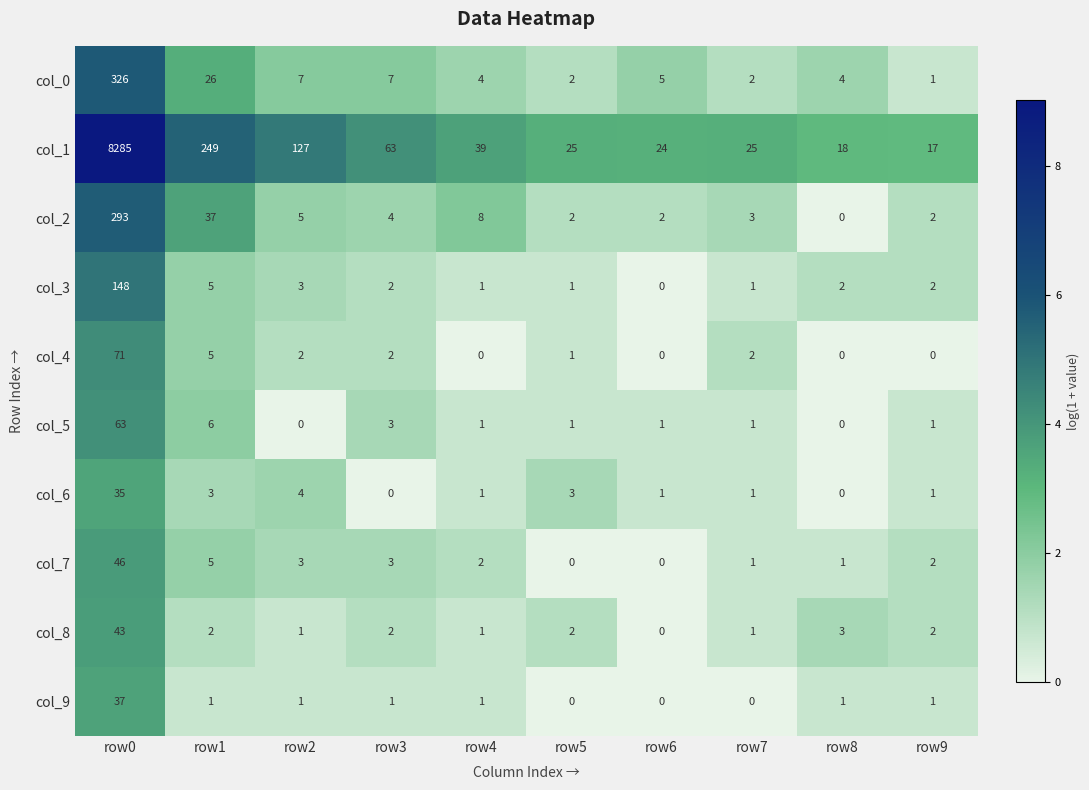

What is the difference between the maximum and minimum values in the col_6 series?

35